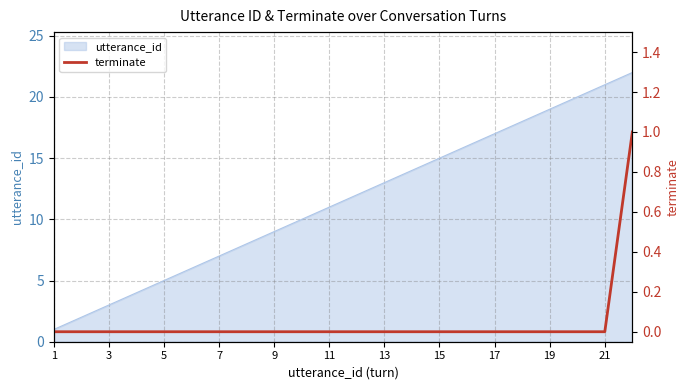

Is it true that utterance_id equals 11 at 11?

True